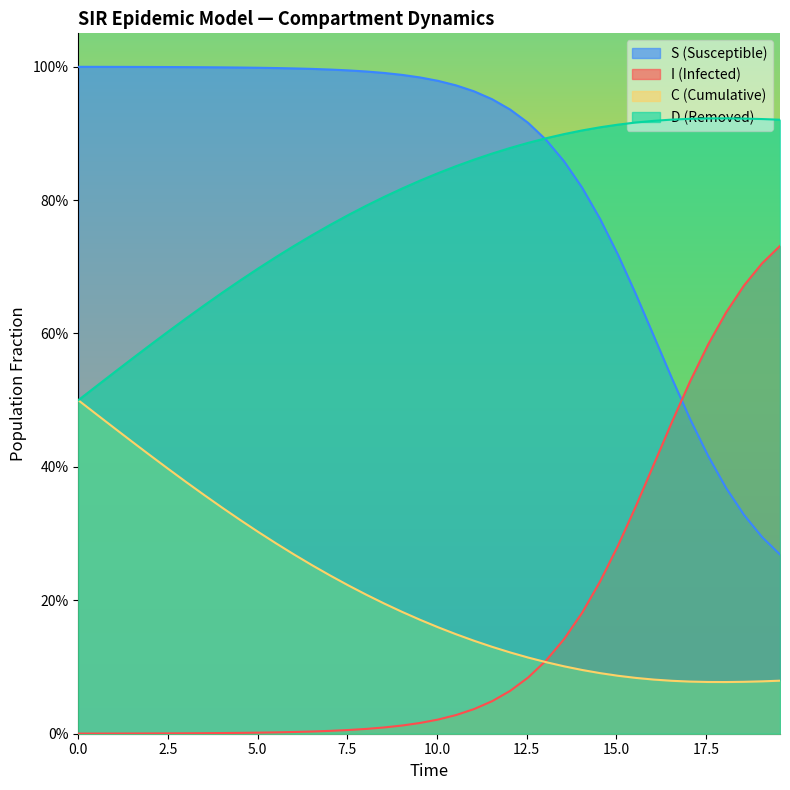

Does the chart display data point markers on the line(s)?

No